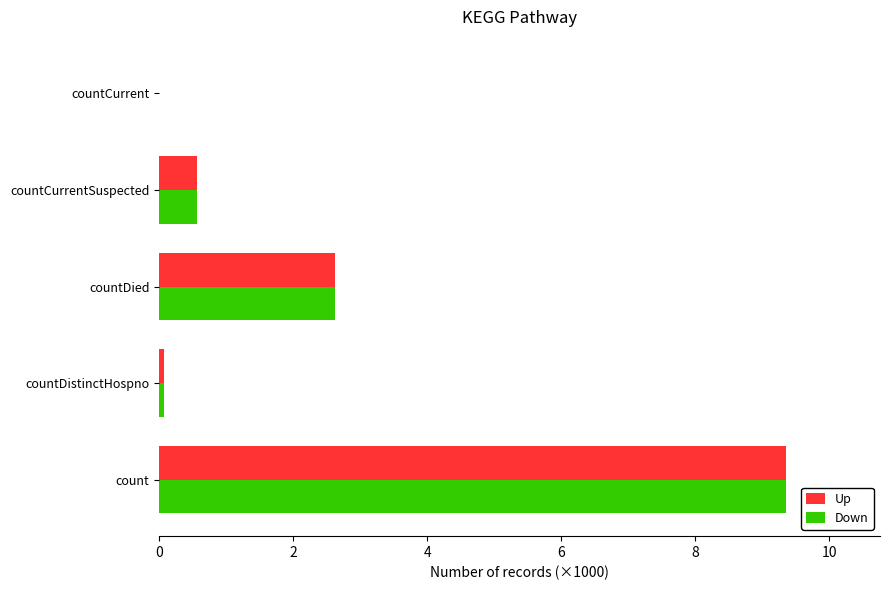

What is the total value across all series at countDied?

5.2